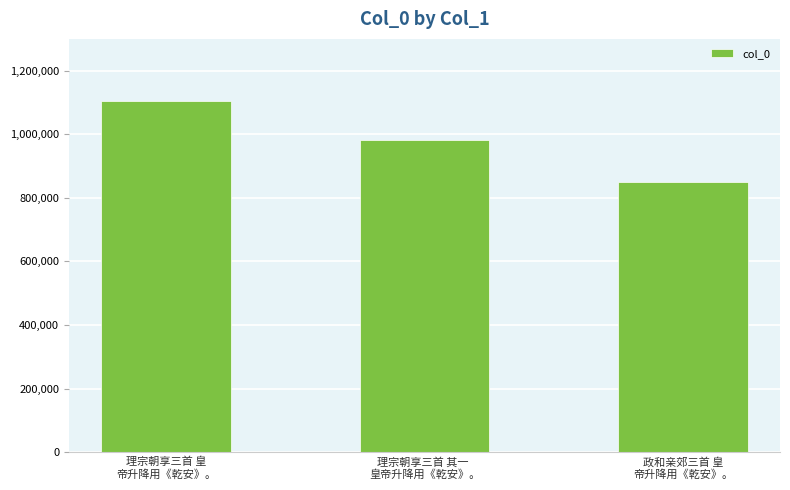

Does the chart contain stacked bars?

No